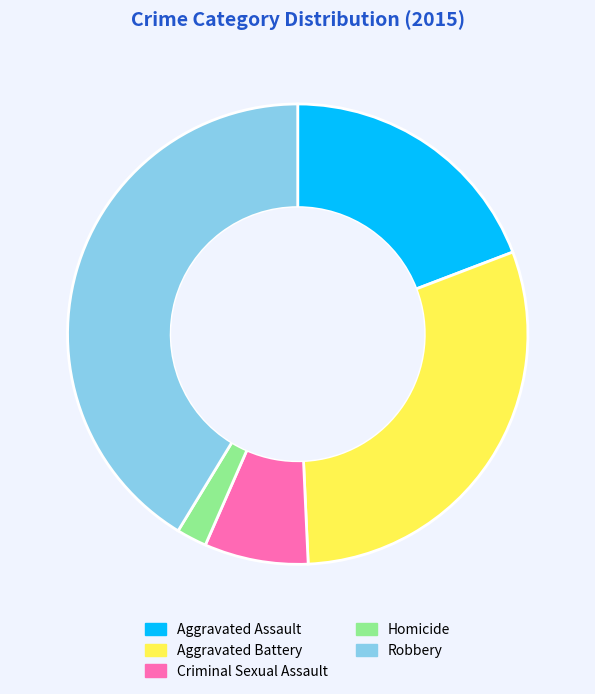

What is the smallest slice in the pie chart?

Homicide